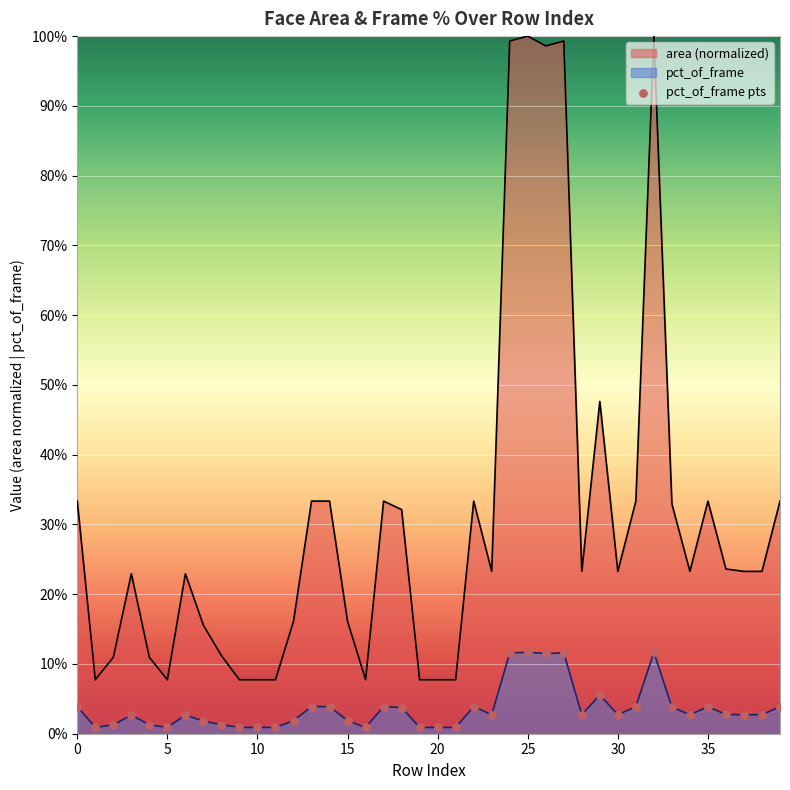

Which has a higher value, 34 or 39?

39